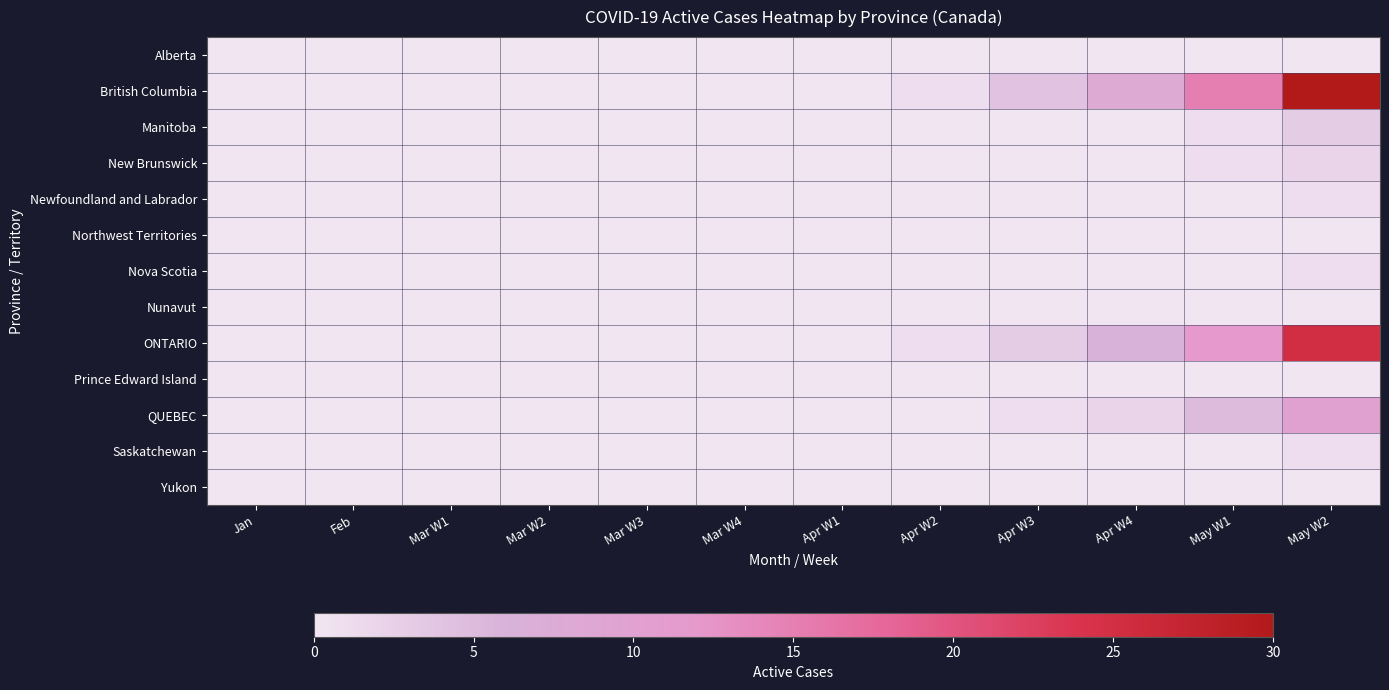

At how many categories does at least one series exceed 20?

1